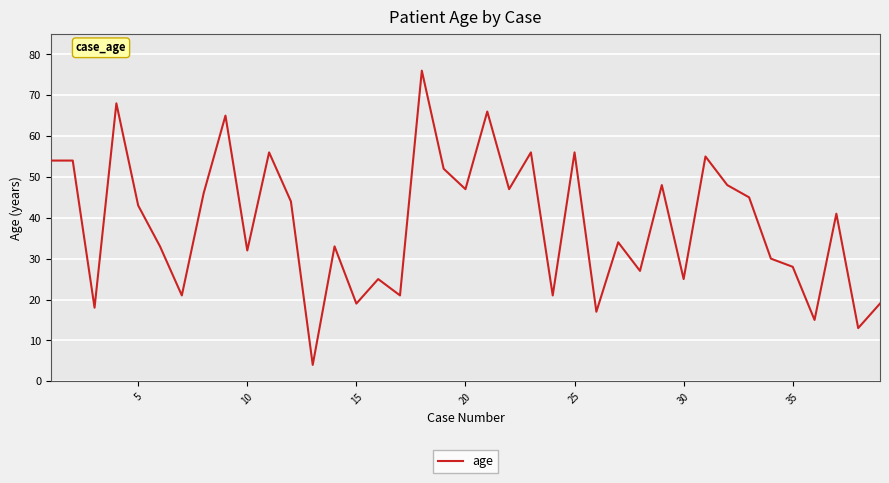

What is the smallest value displayed?

4